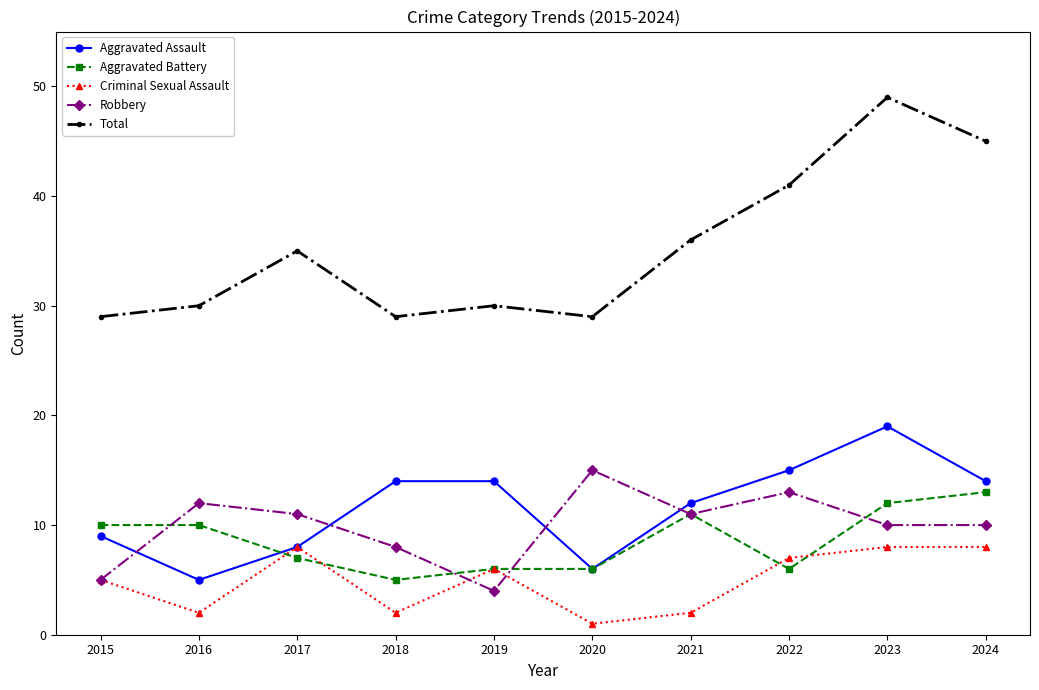

How many intersections are there between Robbery and Aggravated Assault?

4